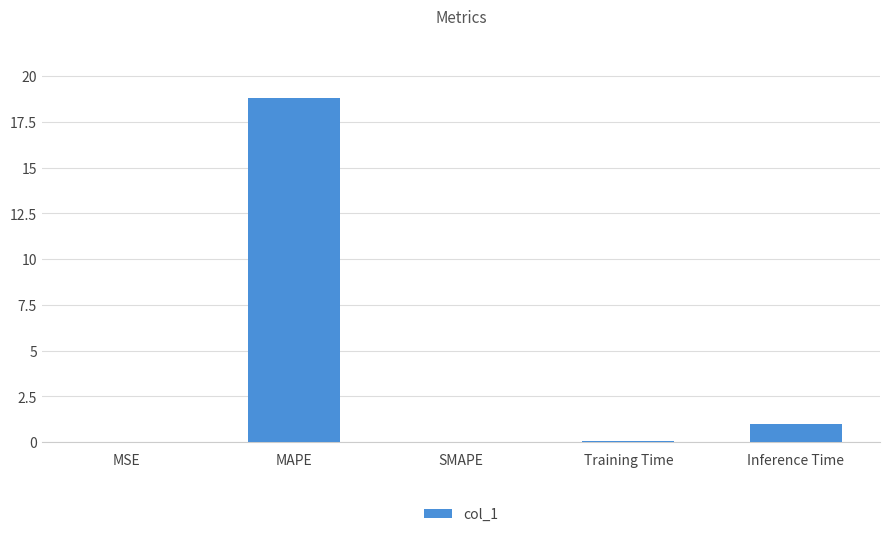

How many categories are shown in the chart?

5